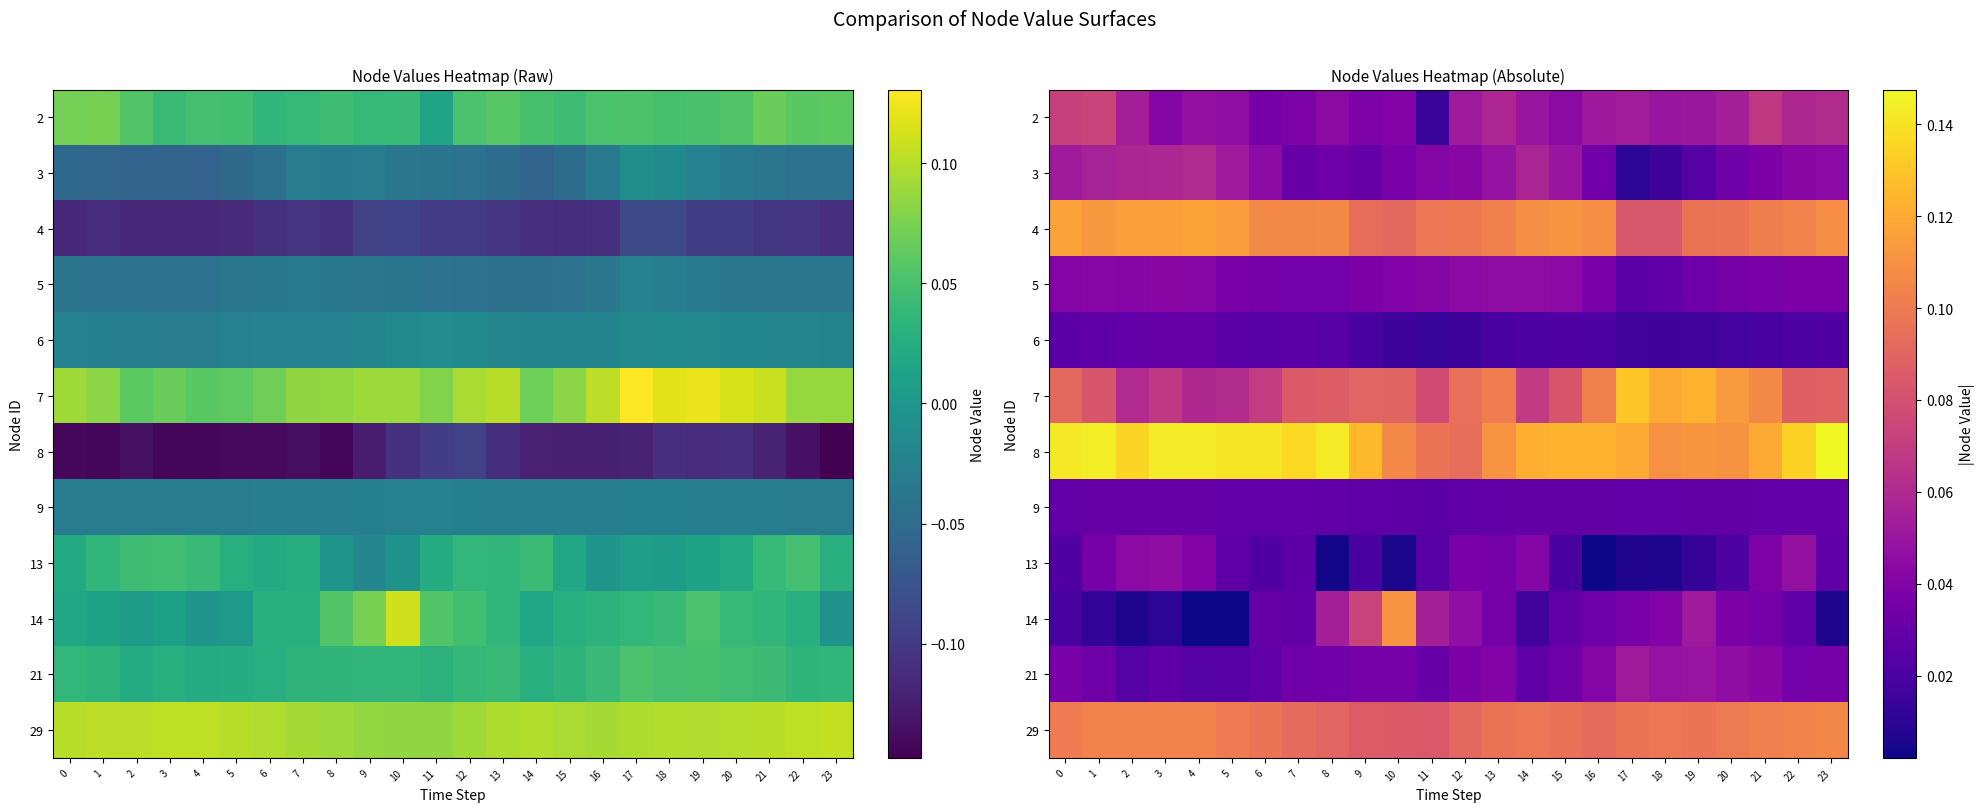

How many series are shown in this chart?

12